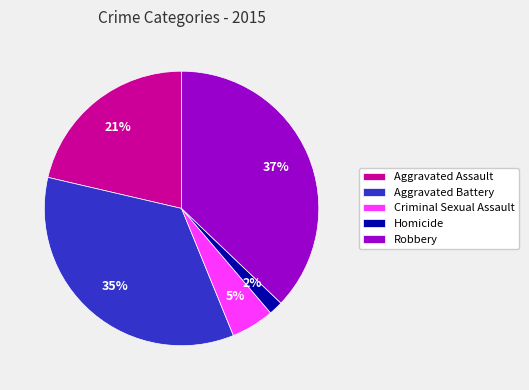

True or false: Homicide accounts for 2% of the total.

True